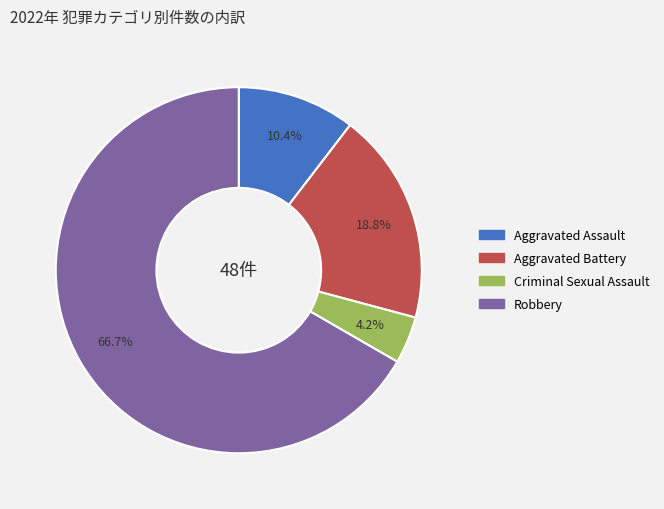

Which has a higher value, Criminal Sexual Assault or Aggravated Battery?

Aggravated Battery